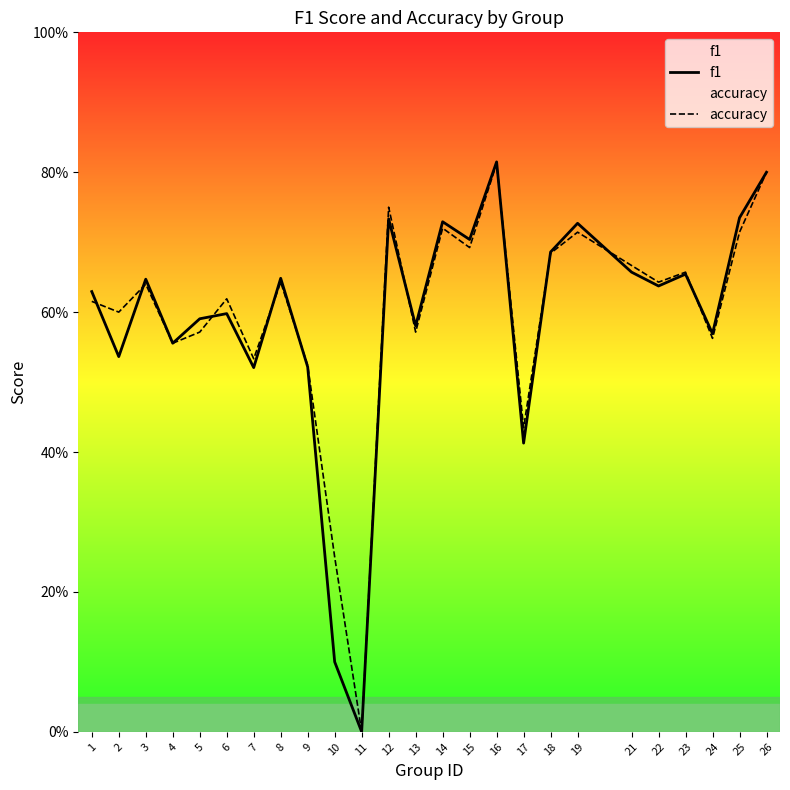

Which has a higher value, 19 or 22?

19